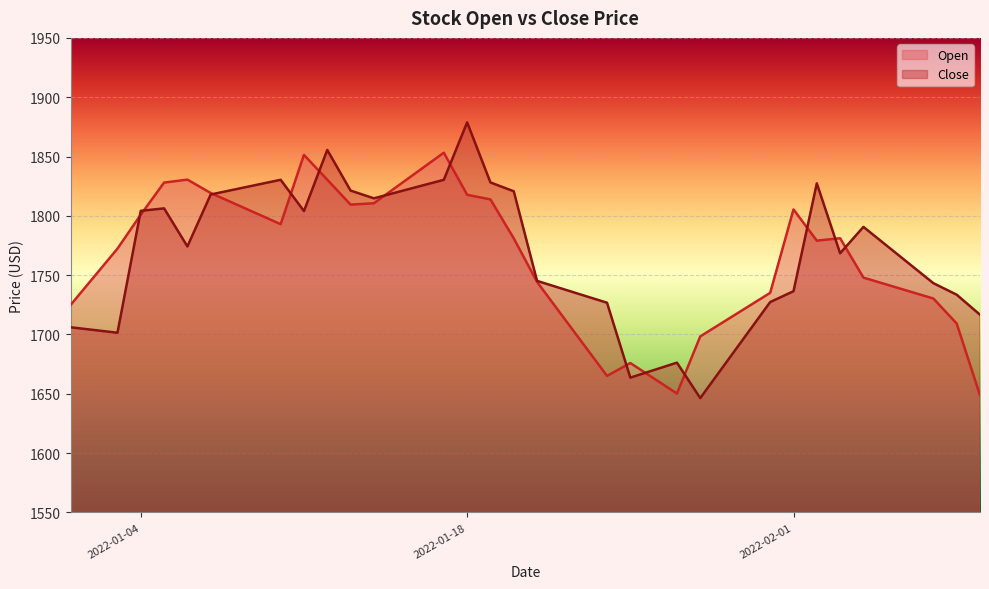

What is the highest value of the Close series?

1878.8